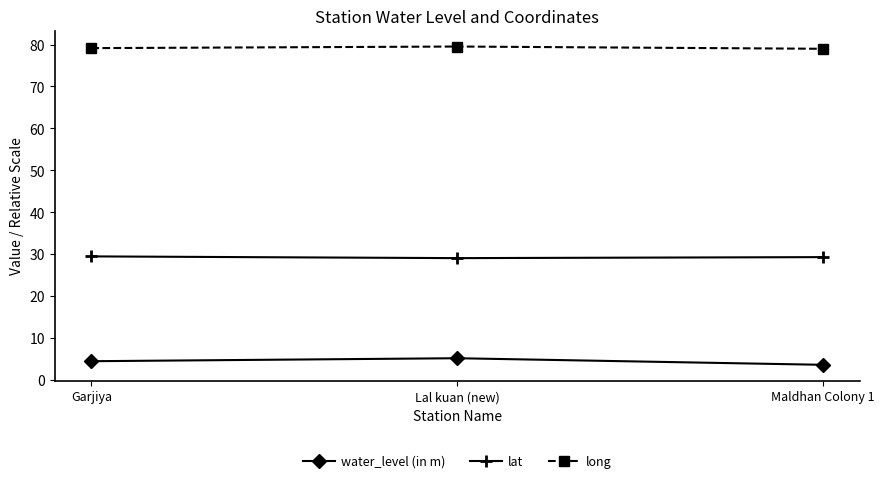

What is the sum of the water_level (in m) values at Garjiya and Lal kuan (new)?

9.7